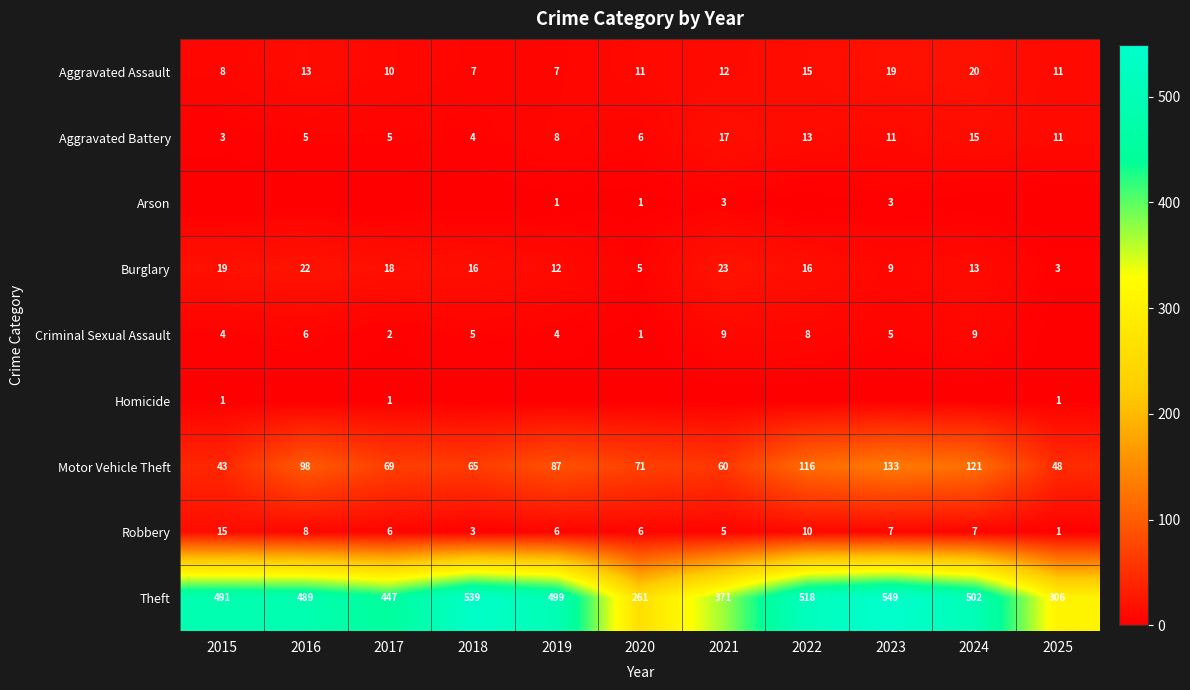

At which label is Robbery closest to 8?

2016